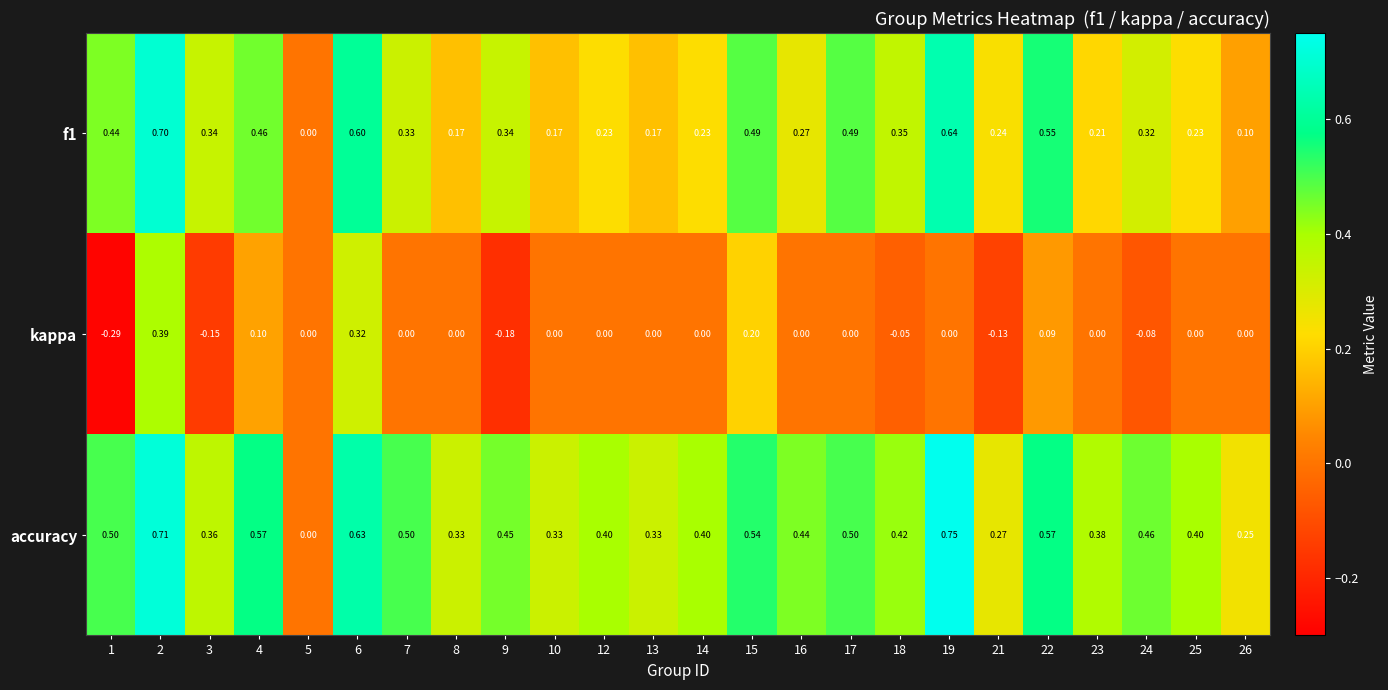

Rank the series by their average value, from highest to lowest.

accuracy, f1, kappa